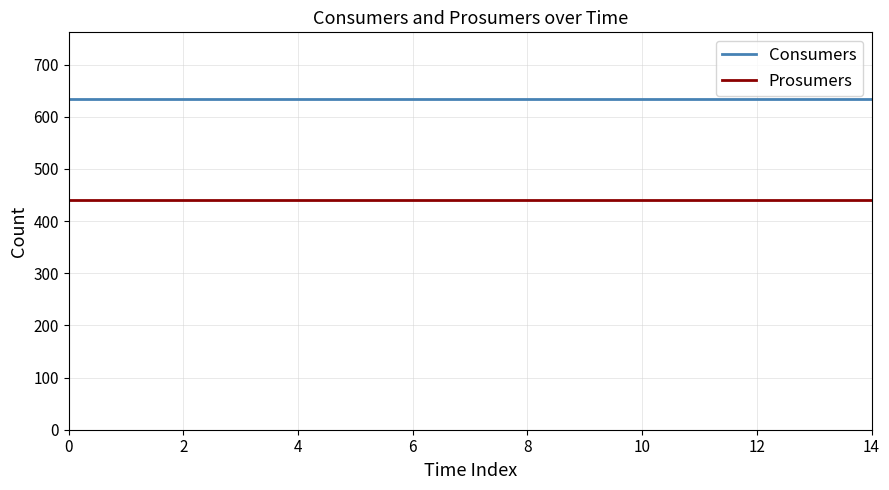

What is the lowest value of the Consumers series?

635